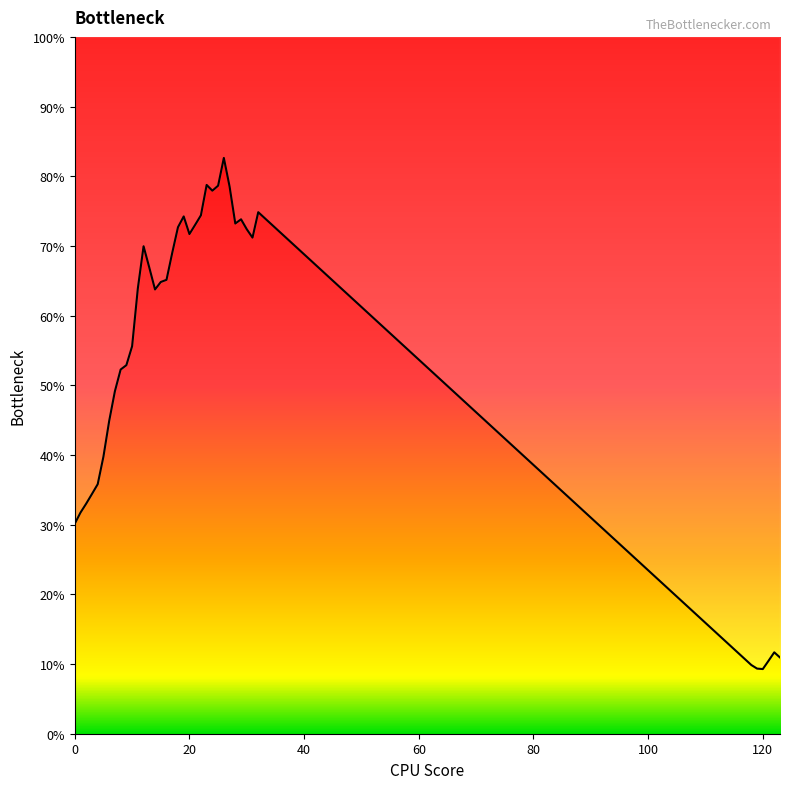

What is the value of the 25th point from the left?

0.8